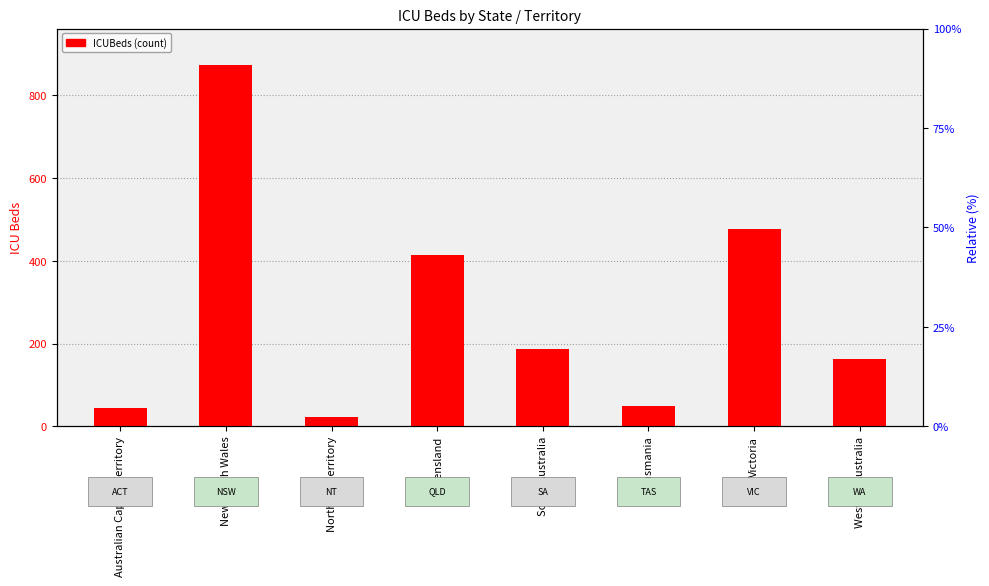

Read the value at Australian Capital Territory.

44